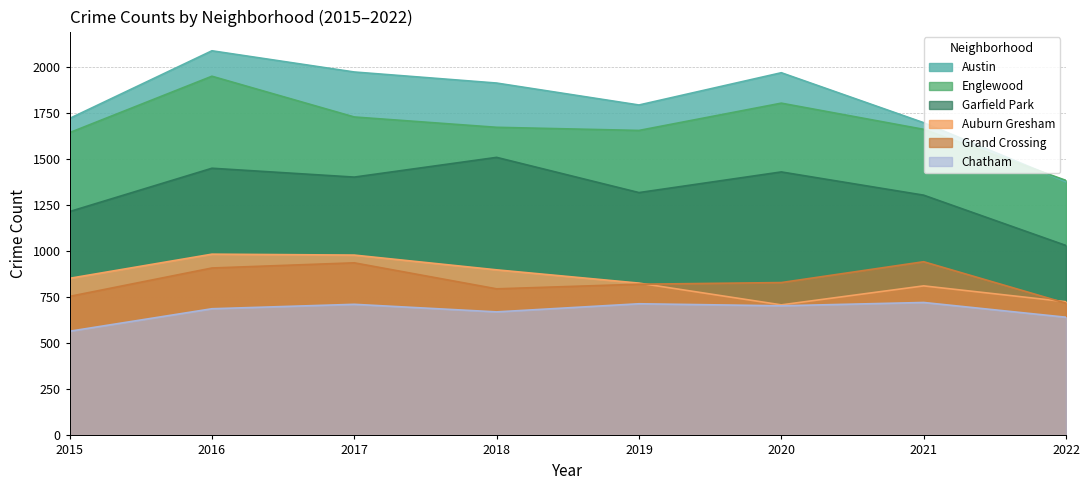

Which category has the lowest value in the Garfield Park series?

2022